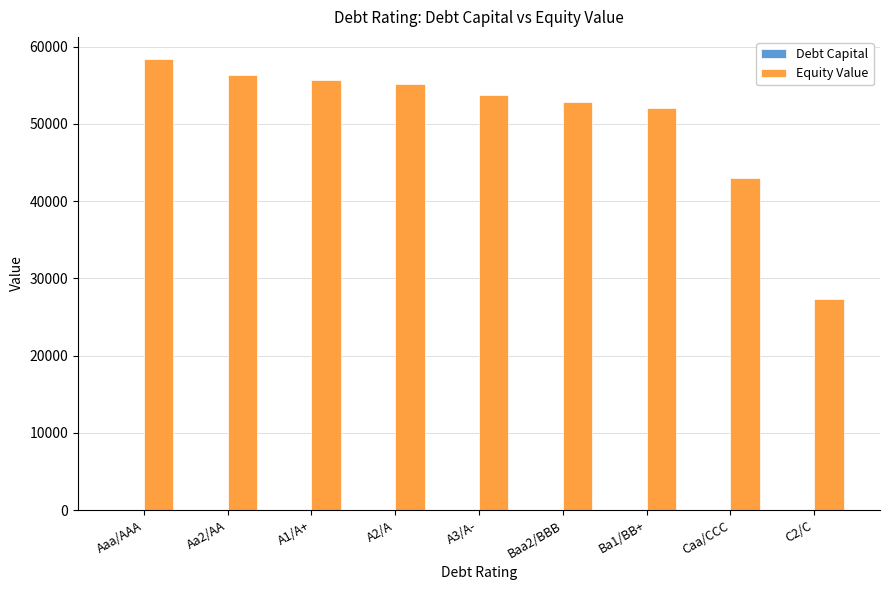

The value of Equity Value at Caa/CCC is 67480.8. True or false?

False